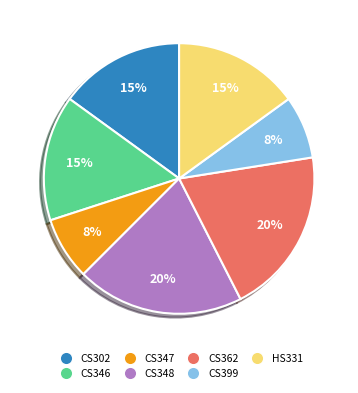

To the nearest percent, what is the average slice percentage?

14%